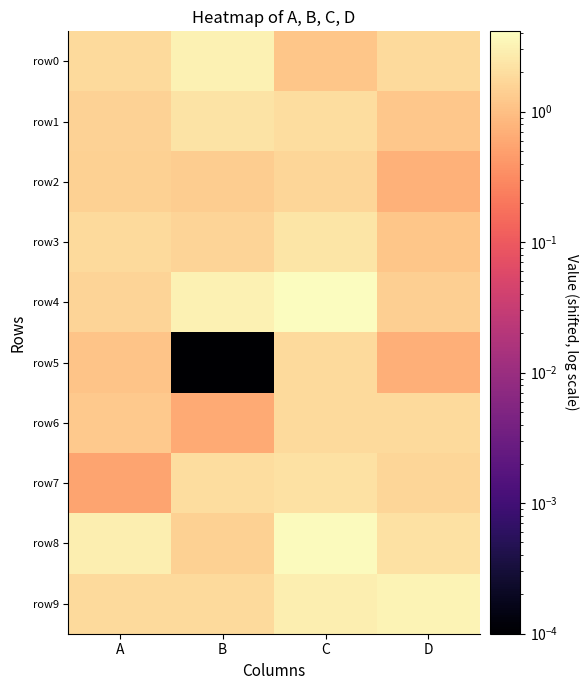

Reading right to left, extract all data points from this chart.

row0: D=1.8	C=1.1	B=3.2	A=1.9
row1: D=1.2	C=2.0	B=2.3	A=1.5
row2: D=0.7	C=1.7	B=1.3	A=1.5
row3: D=1.2	C=2.4	B=1.6	A=1.8
row4: D=1.4	C=4.1	B=3.1	A=1.6
row5: D=0.7	C=1.8	B=0.0	A=1.1
row6: D=1.9	C=1.8	B=0.6	A=1.2
row7: D=1.7	C=2.1	B=2.0	A=0.5
row8: D=2.2	C=3.9	B=1.5	A=2.9
row9: D=3.3	C=2.9	B=1.8	A=1.8